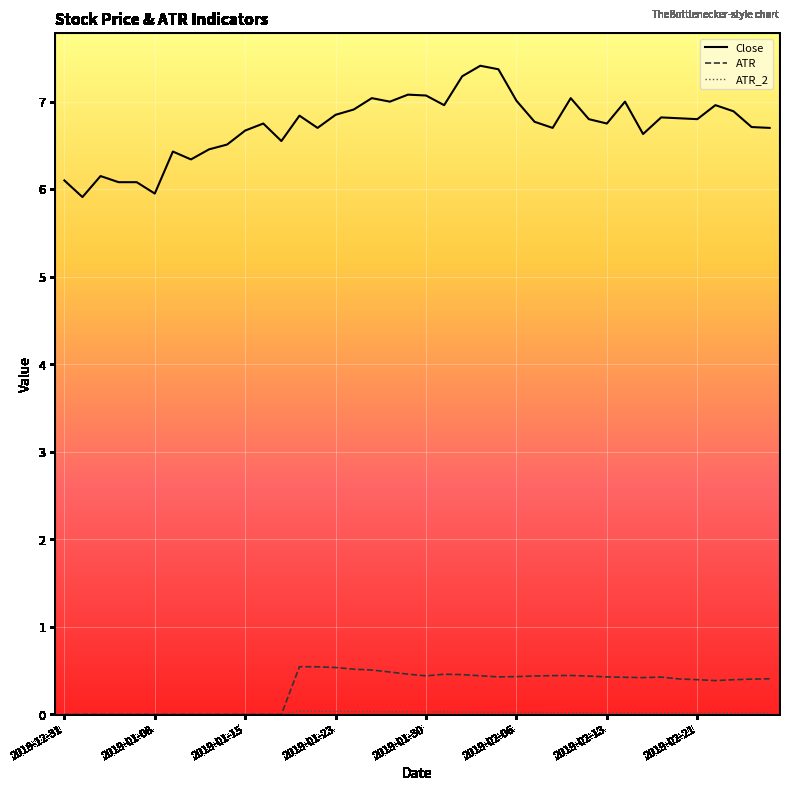

What is the maximum value shown in the chart?

7.4